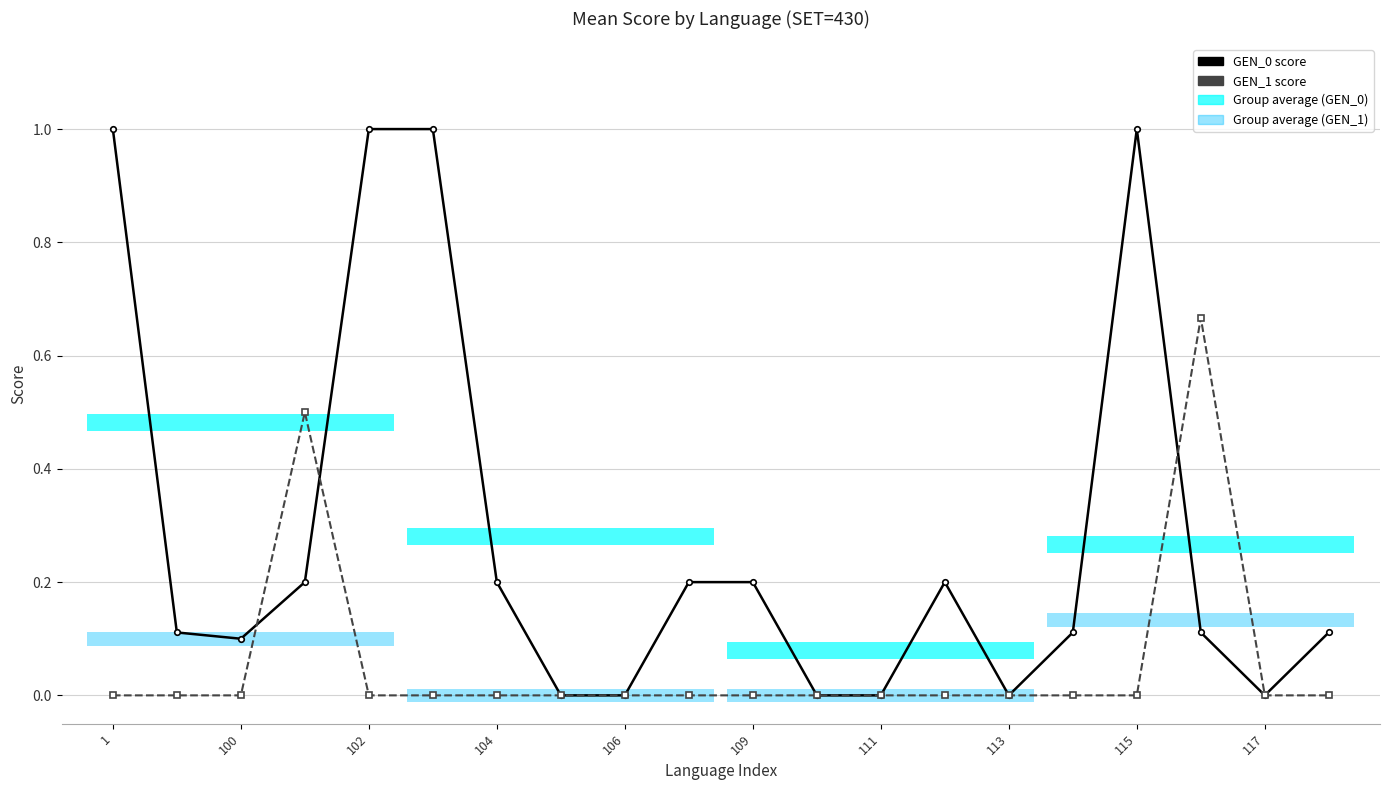

Does the chart have visible grid lines?

Yes